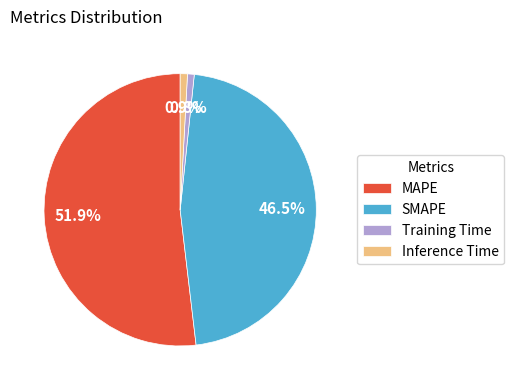

Does MAPE account for over 50% of the chart?

Yes